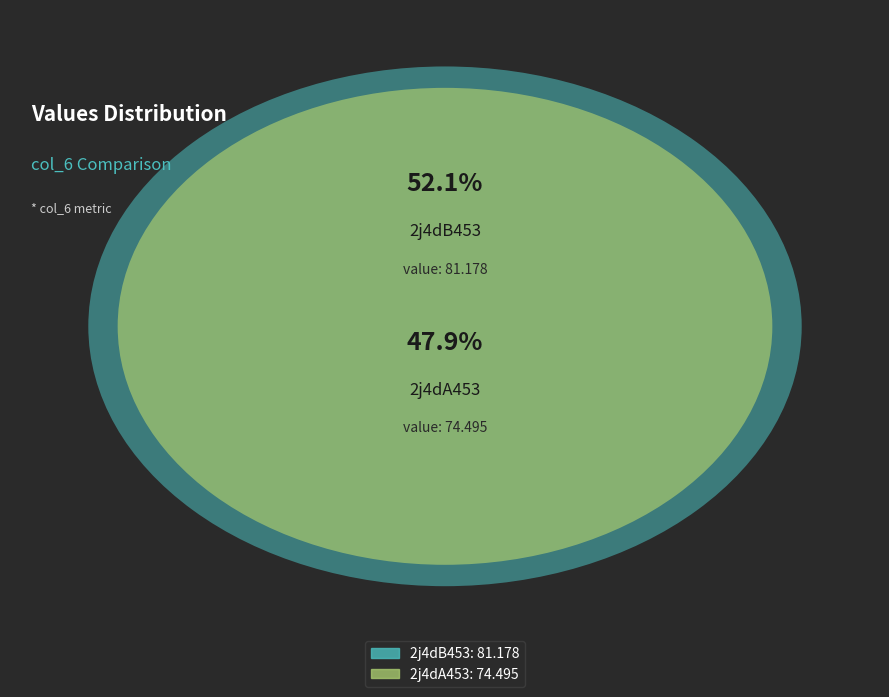

To the nearest percent, what is the difference between the largest and smallest slice percentages?

4%